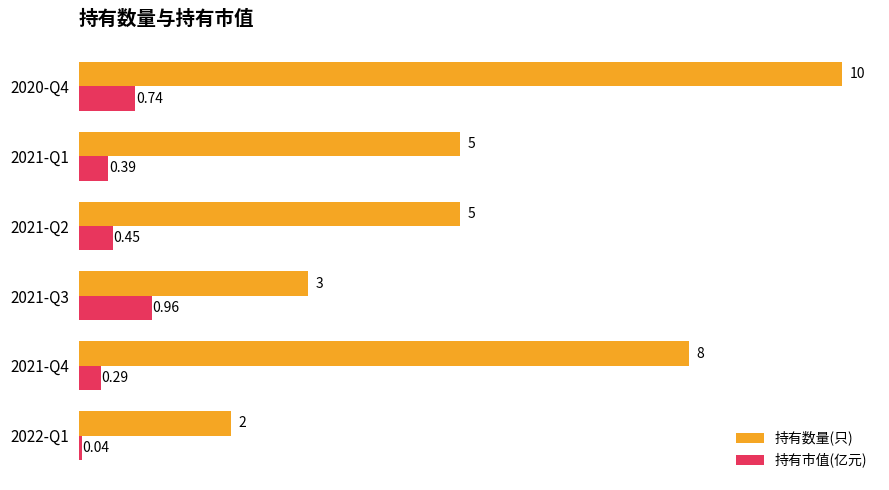

What is the difference between the 持有数量(只) values at 2021-Q4 and 2021-Q1?

3.0